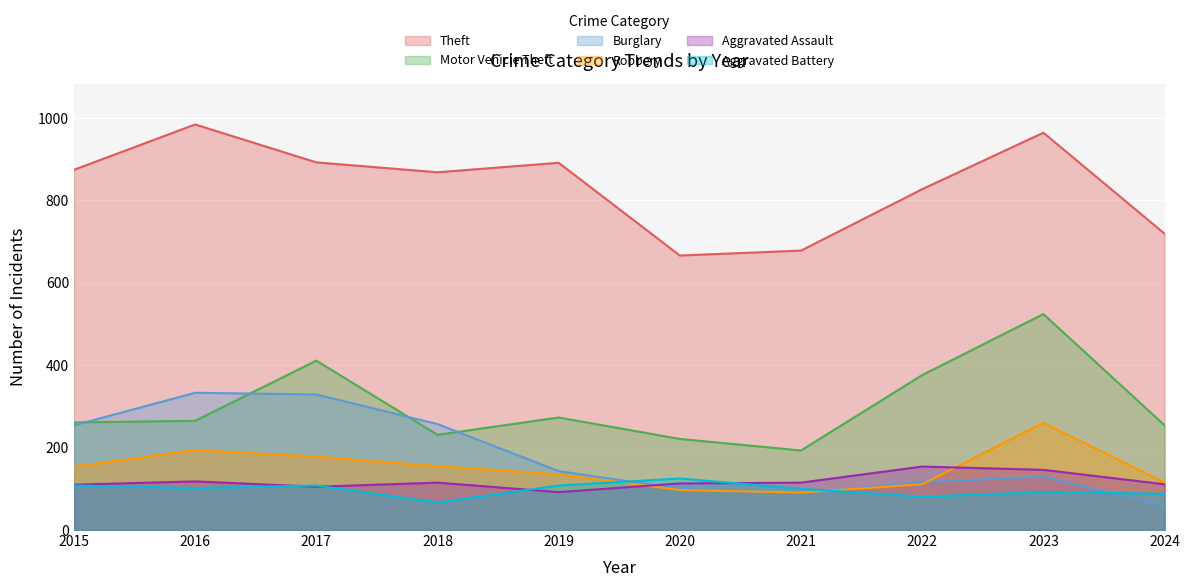

How many lines are shown in the chart?

6